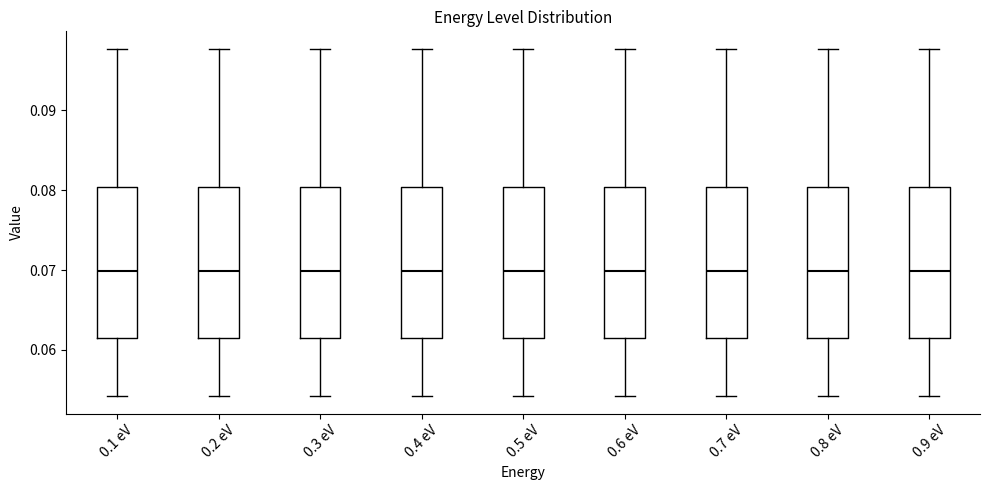

Reading left to right, read every box against the y-axis: the position of its median line, the range the box covers, and the ends of its whiskers. The values are not printed on the chart, so give them approximately, as read against the axis.

0.1 eV: median 0.070, box 0.061 to 0.080, whiskers 0.054 to 0.098
0.2 eV: median 0.070, box 0.061 to 0.080, whiskers 0.054 to 0.098
0.3 eV: median 0.070, box 0.061 to 0.080, whiskers 0.054 to 0.098
0.4 eV: median 0.070, box 0.061 to 0.080, whiskers 0.054 to 0.098
0.5 eV: median 0.070, box 0.061 to 0.080, whiskers 0.054 to 0.098
0.6 eV: median 0.070, box 0.061 to 0.080, whiskers 0.054 to 0.098
0.7 eV: median 0.070, box 0.061 to 0.080, whiskers 0.054 to 0.098
0.8 eV: median 0.070, box 0.061 to 0.080, whiskers 0.054 to 0.098
0.9 eV: median 0.070, box 0.061 to 0.080, whiskers 0.054 to 0.098